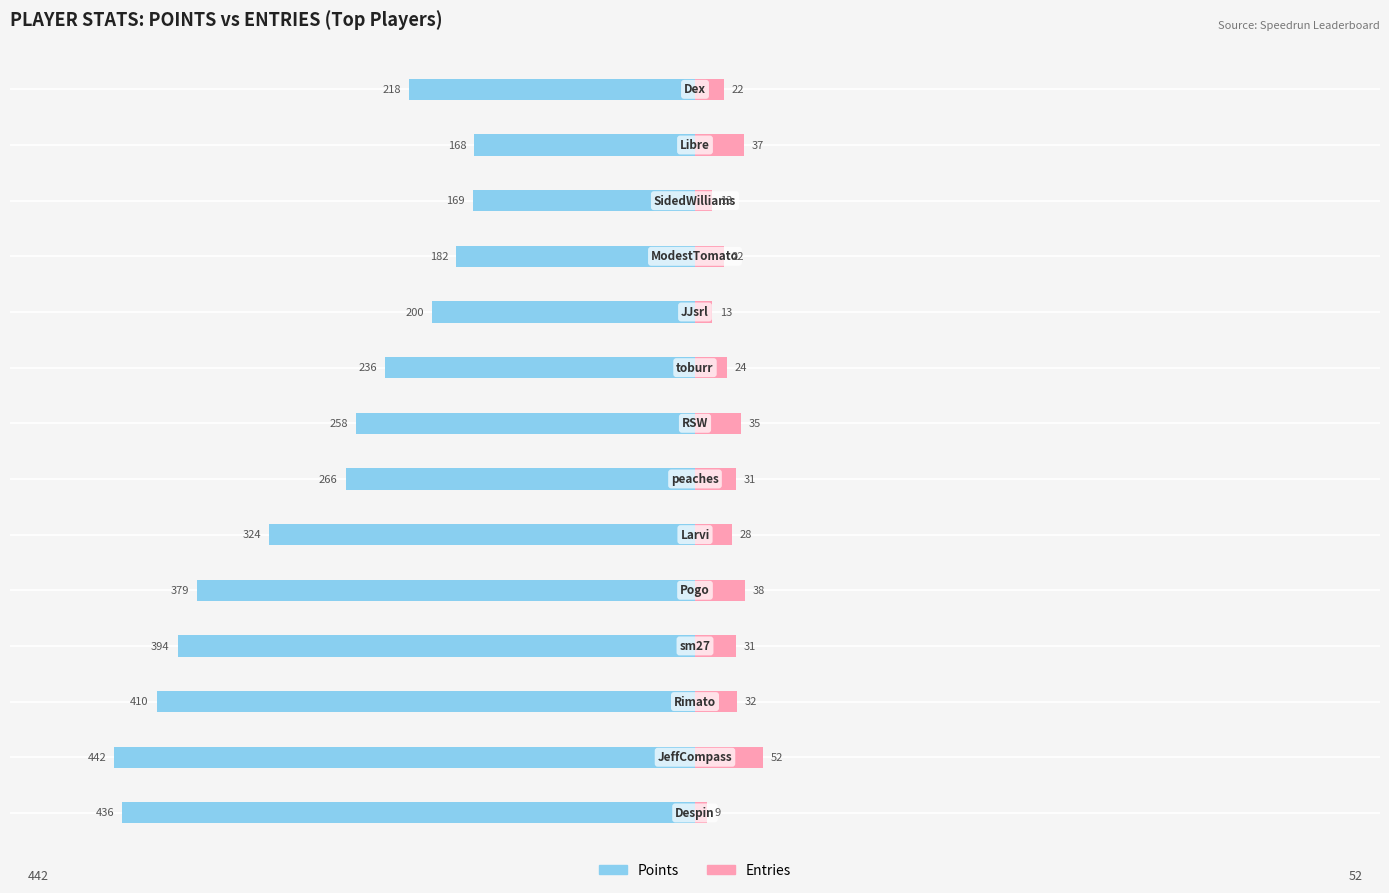

Is it true that Points equals -51 at 12?

False